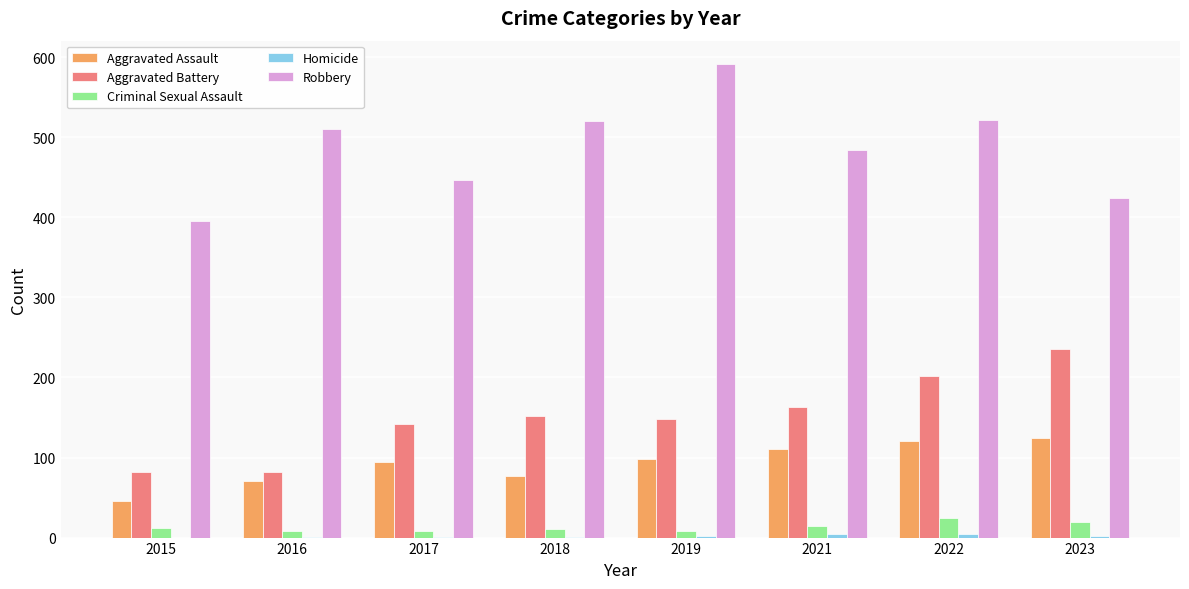

Which series changed the most between 2015 and 2019?

Robbery